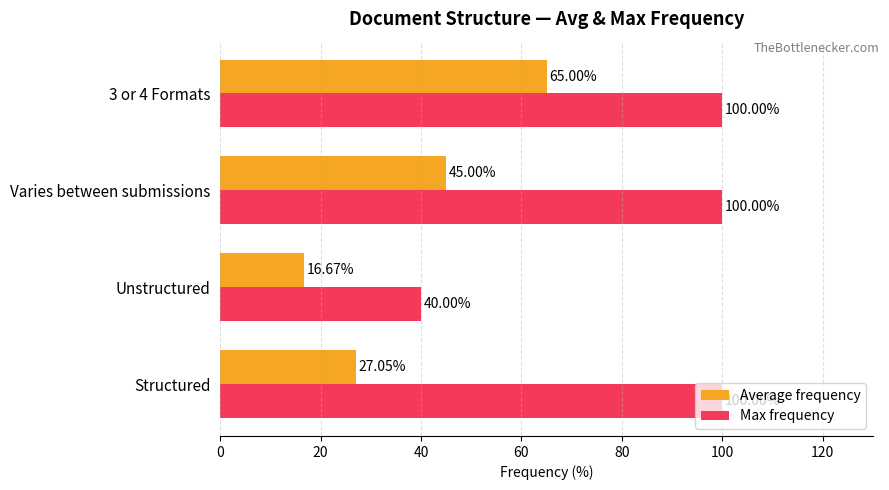

What is the minimum value for Average frequency?

16.7